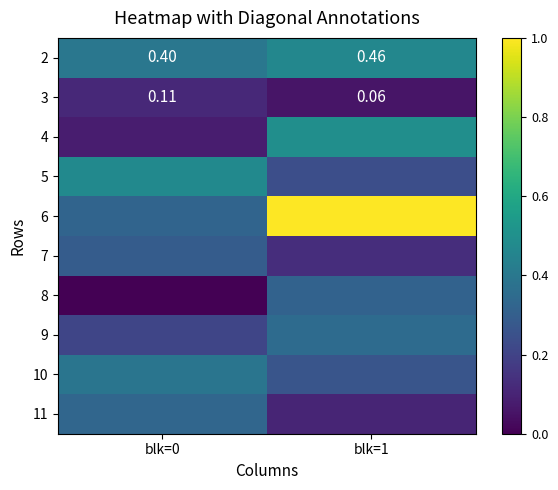

Is it true that 5 equals 0.3 at blk=1?

False